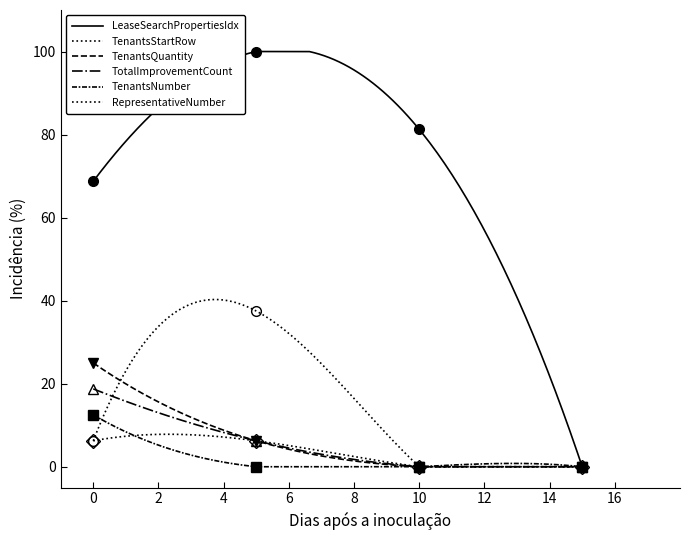

Which series changed the most between 2022-02-22 and 2024-03-22?

LeaseSearchPropertiesIndex